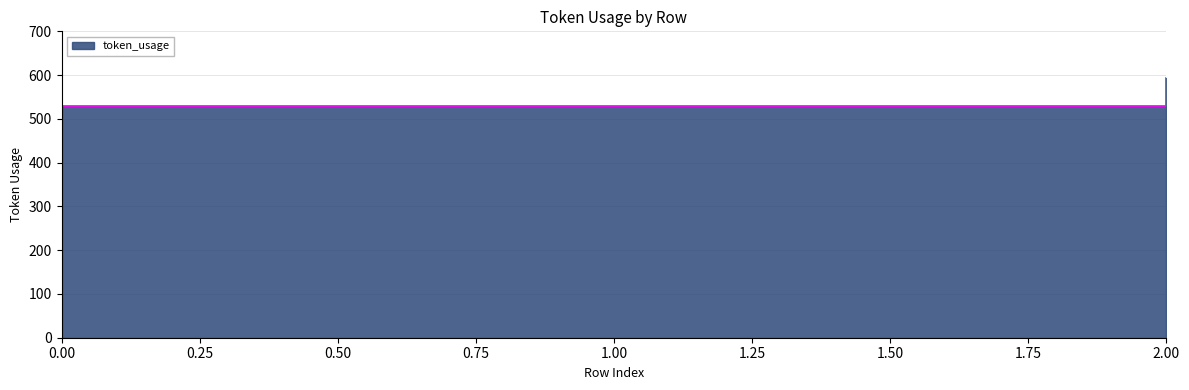

The chart shows a value of 342 at 0. True or false?

False